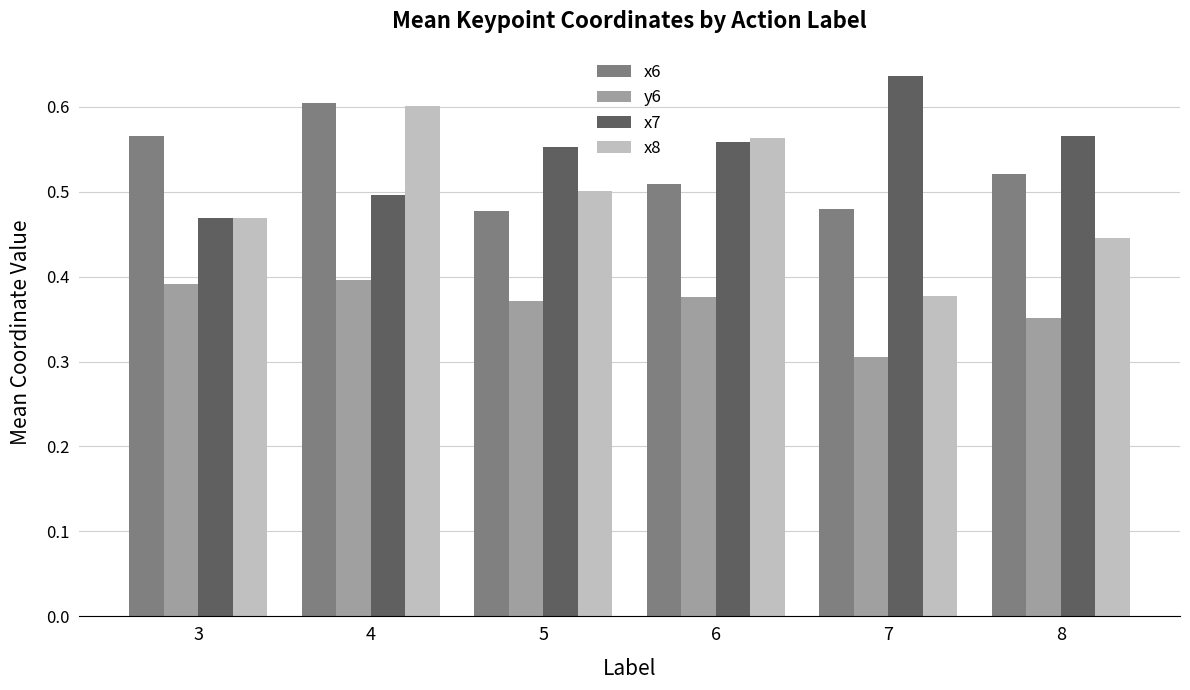

Which series has the largest total across all categories?

x7